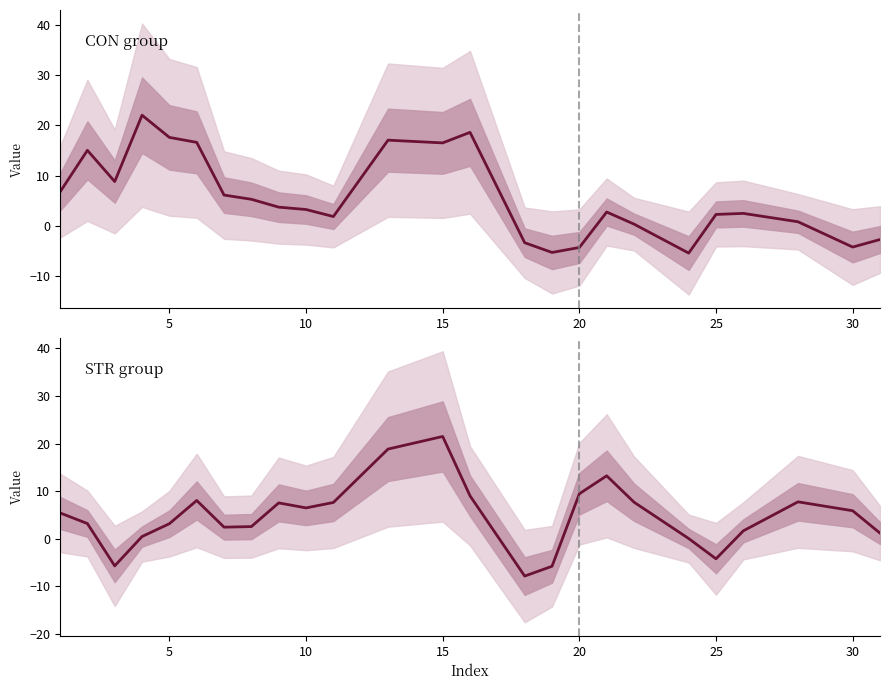

What are all the series names shown in the legend?

CON group, STR group